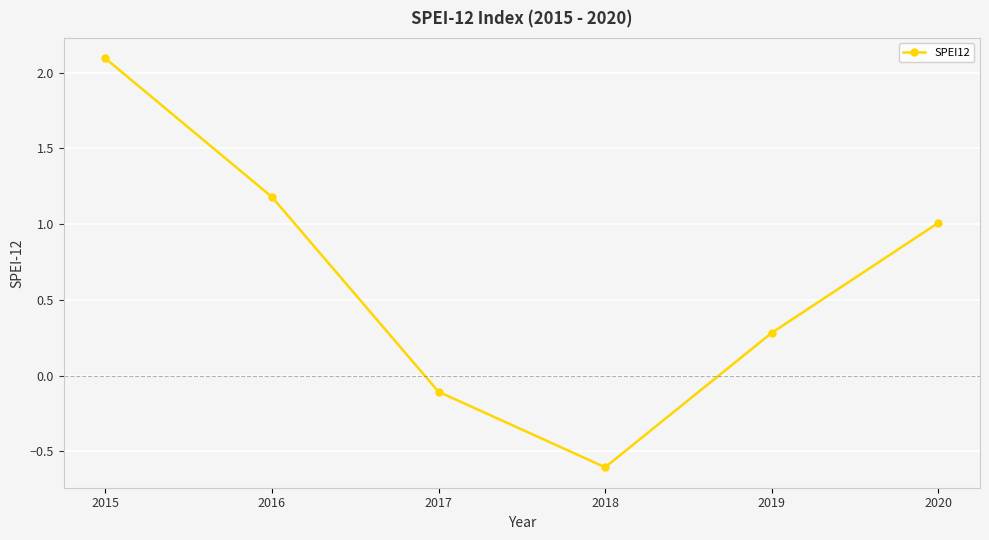

Which label corresponds to the smallest value in the chart?

2018